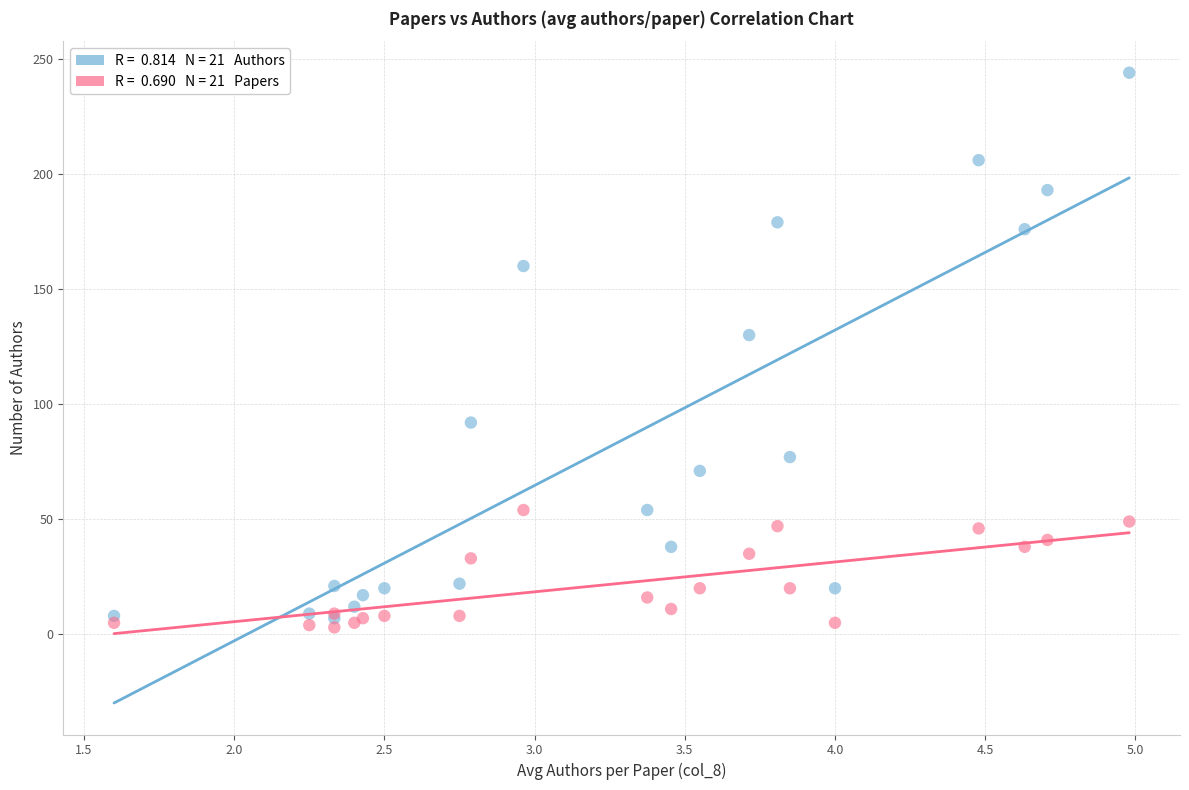

Across all series, what Y value is closest to 123?

130